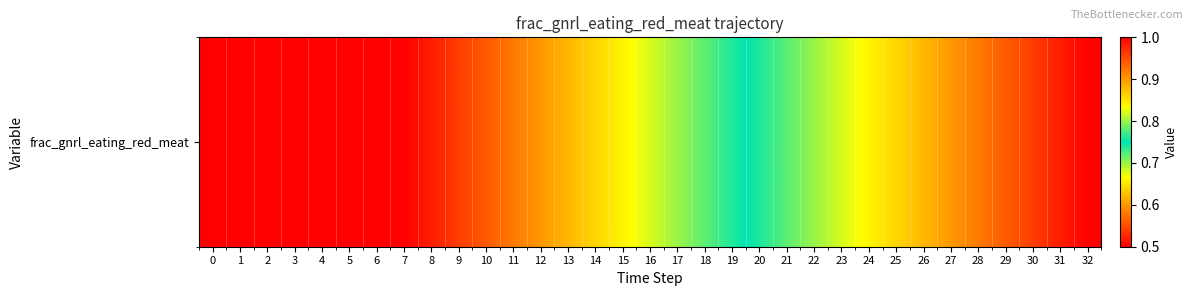

List the labels in order of value, largest first.

0, 1, 2, 3, 4, 5, 6, 7, 8, 9, 10, 11, 12, 13, 14, 15, 16, 17, 18, 19, 20, 21, 22, 23, 24, 25, 26, 27, 28, 29, 30, 31, 32